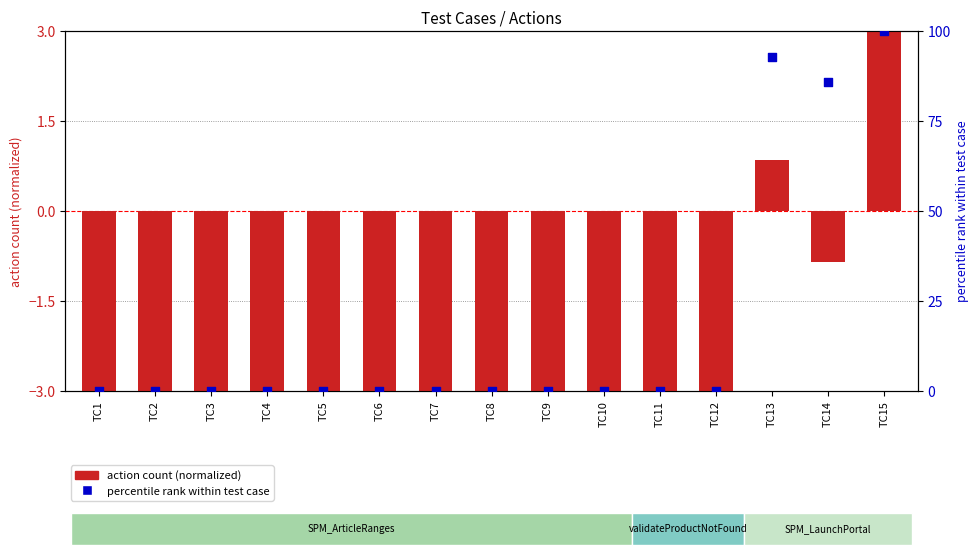

Which series contains the highest Y value?

percentile rank within test case